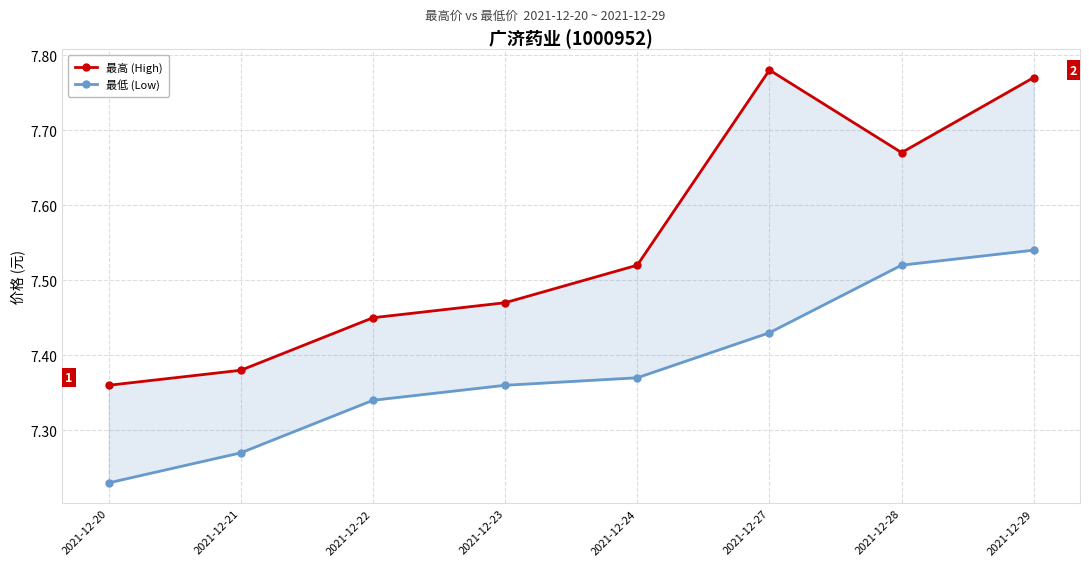

Rank the series at 2021-12-22 from highest to lowest value.

最高 (High), 最低 (Low)